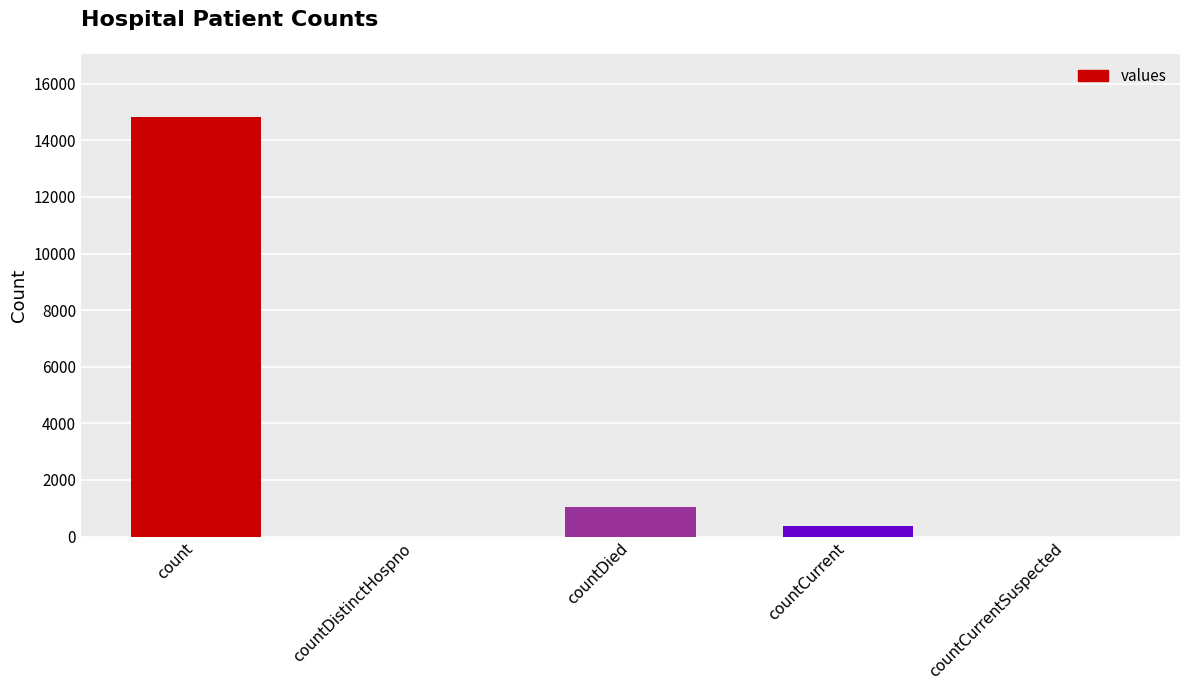

Count the number of categories in the chart.

5